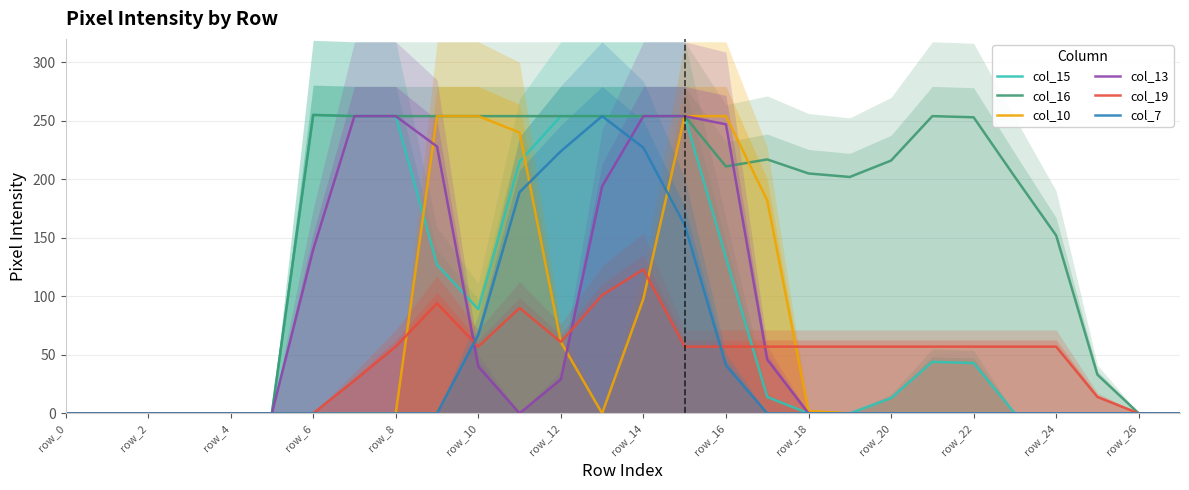

What is the label of the 28th point from the left?

27